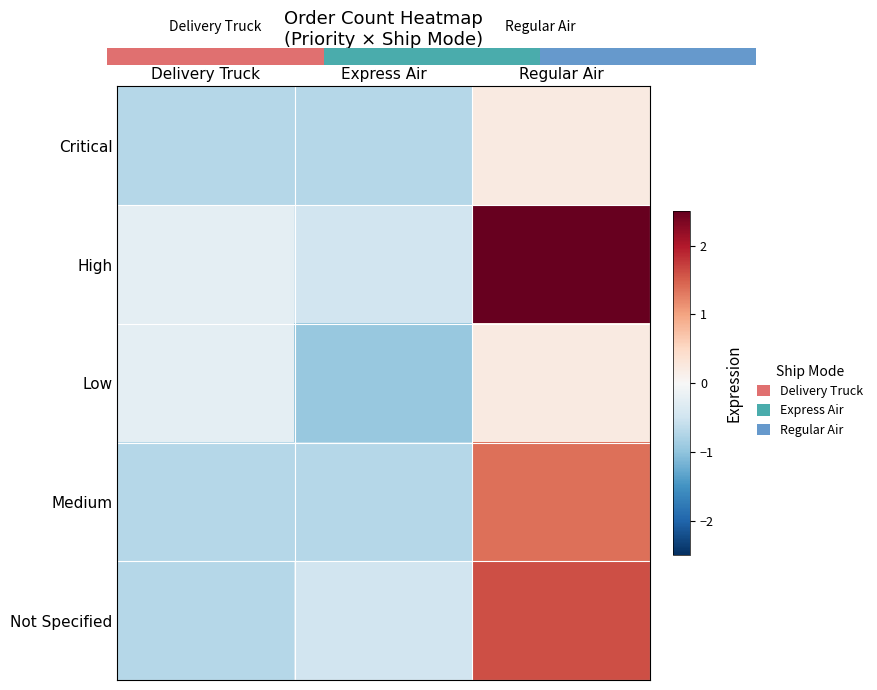

How many data points in Critical are less than 0?

2